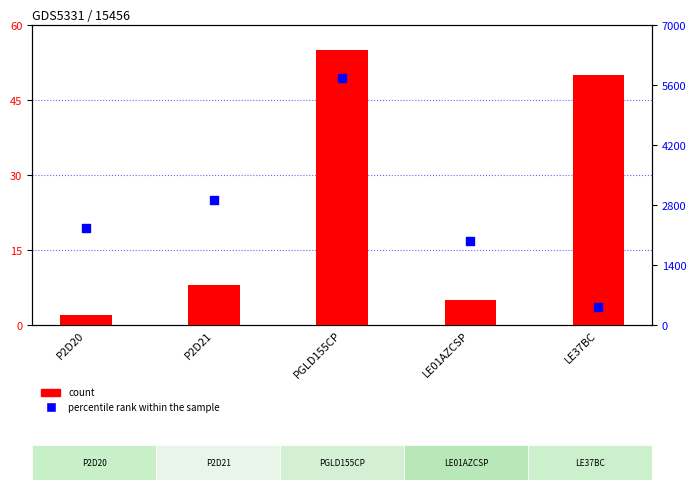

What is the total value across all series at P2D20?

2277.0